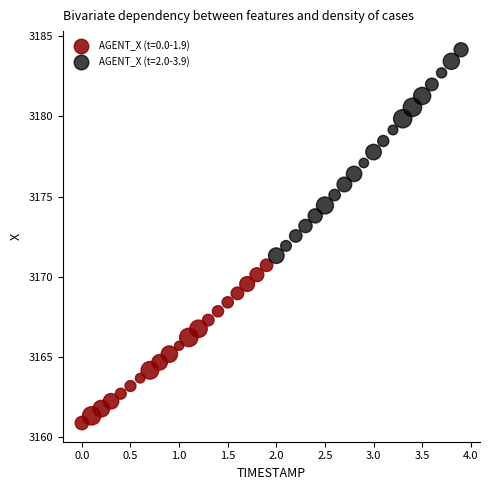

Which series has the largest Y range (max minus min)?

AGENT_X (t=2.0-3.9)